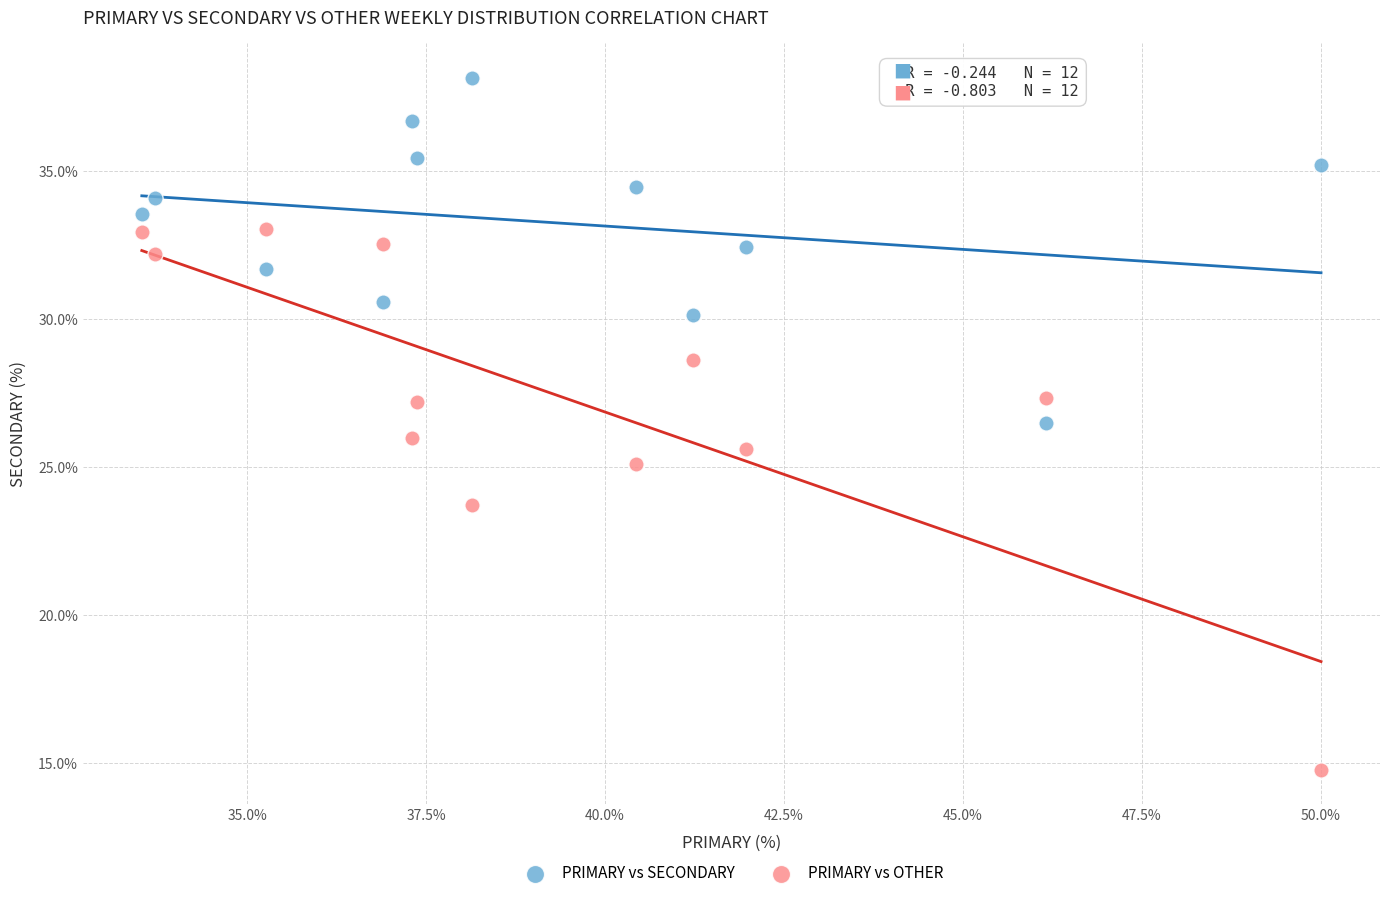

In the PRIMARY vs OTHER series, what Y value is closest to 23?

23.7